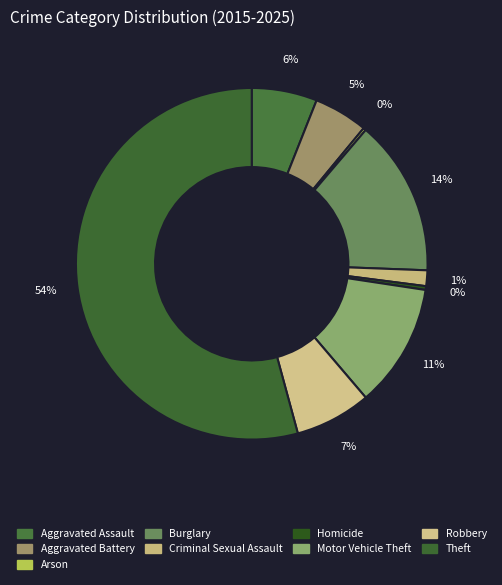

To the nearest percent, what portion does Aggravated Assault represent?

6%